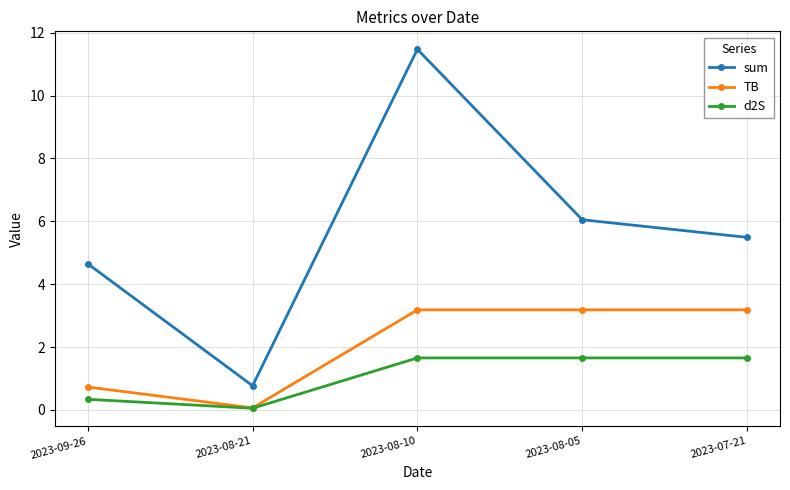

Is the value of sum at 2023-09-26 greater than the value of d2S at 2023-09-26?

Yes